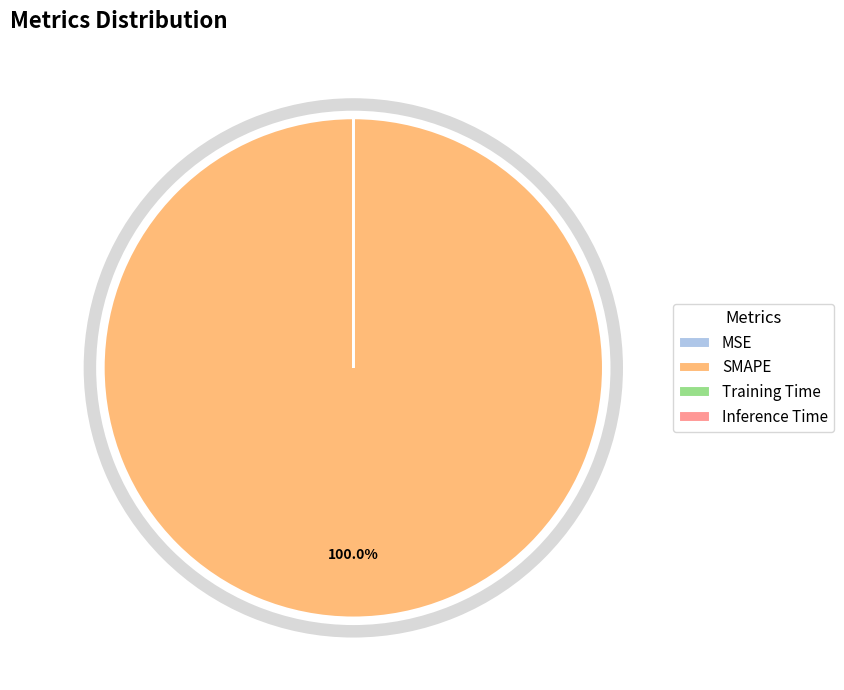

The Training Time slice represents 7% of the pie. True or false?

False